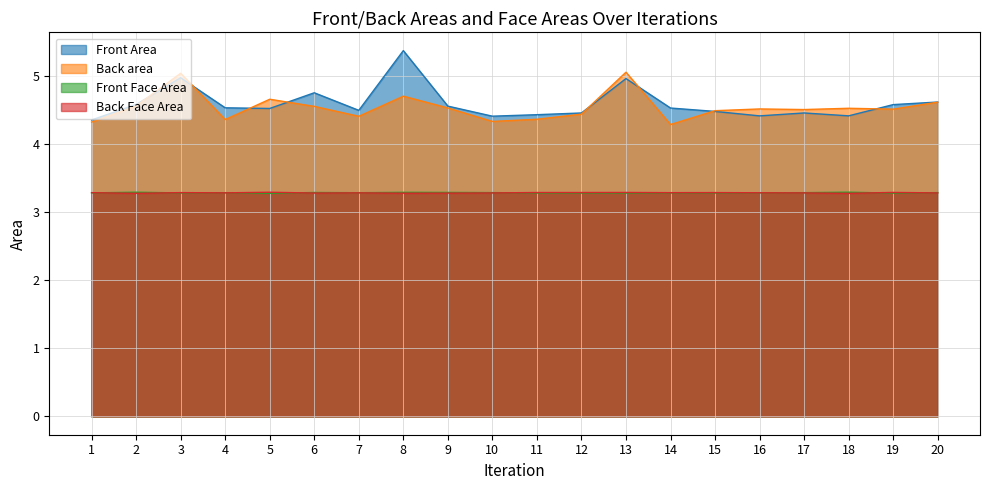

At which category is the sum across all series the highest?

8